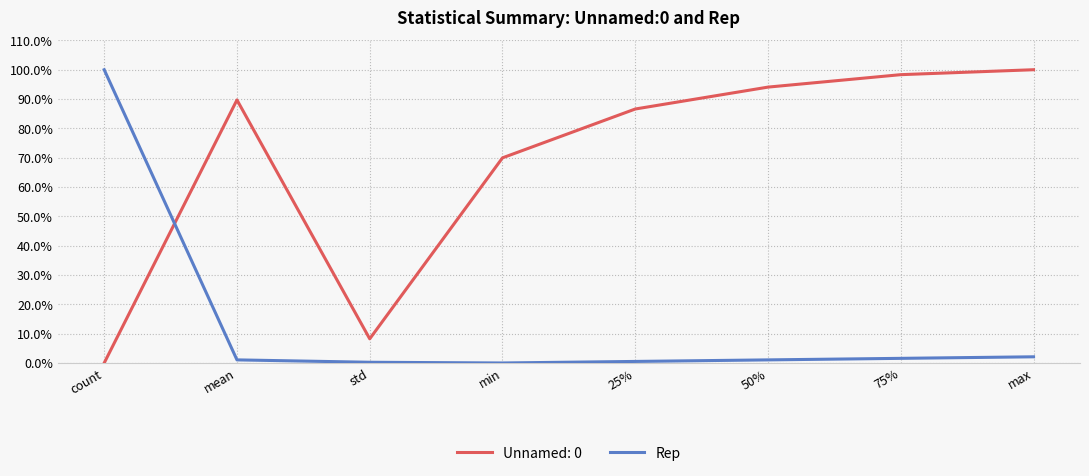

Is the value of Rep at min greater than the value of Unnamed: 0 at std?

No